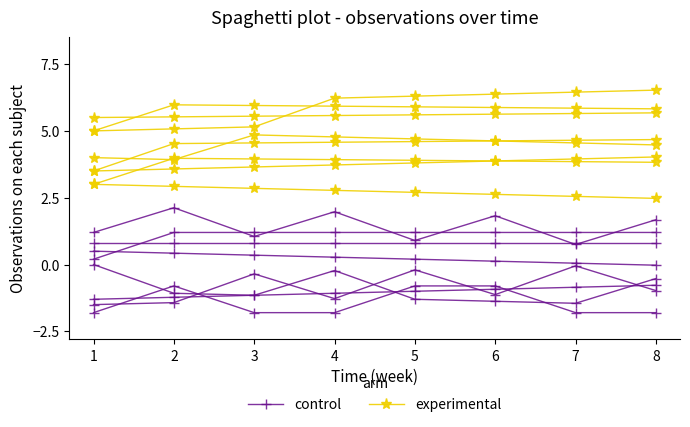

Between 3 and 6, which series saw the biggest shift?

control